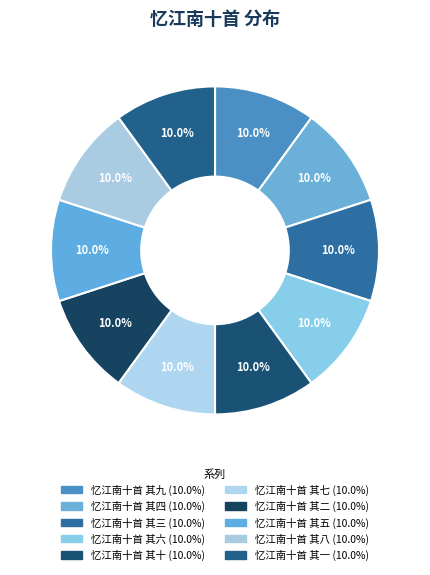

Does 忆江南十首 其四 account for over 50% of the chart?

No